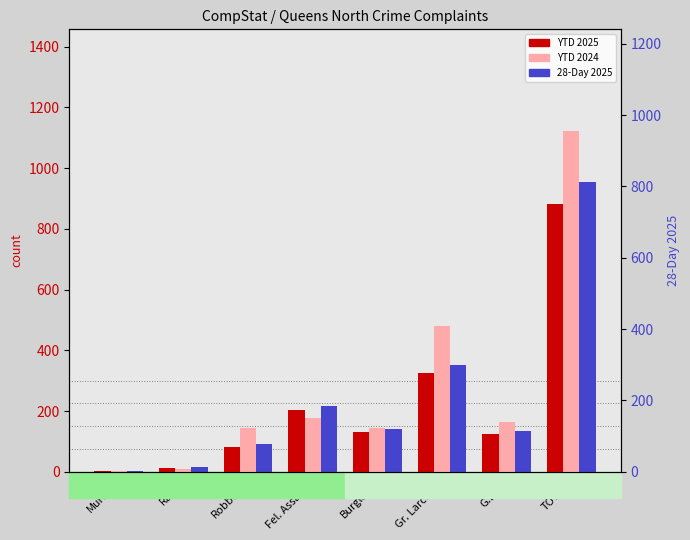

List the series in order of their peak value, highest first.

YTD 2024, 28-Day 2025, YTD 2025